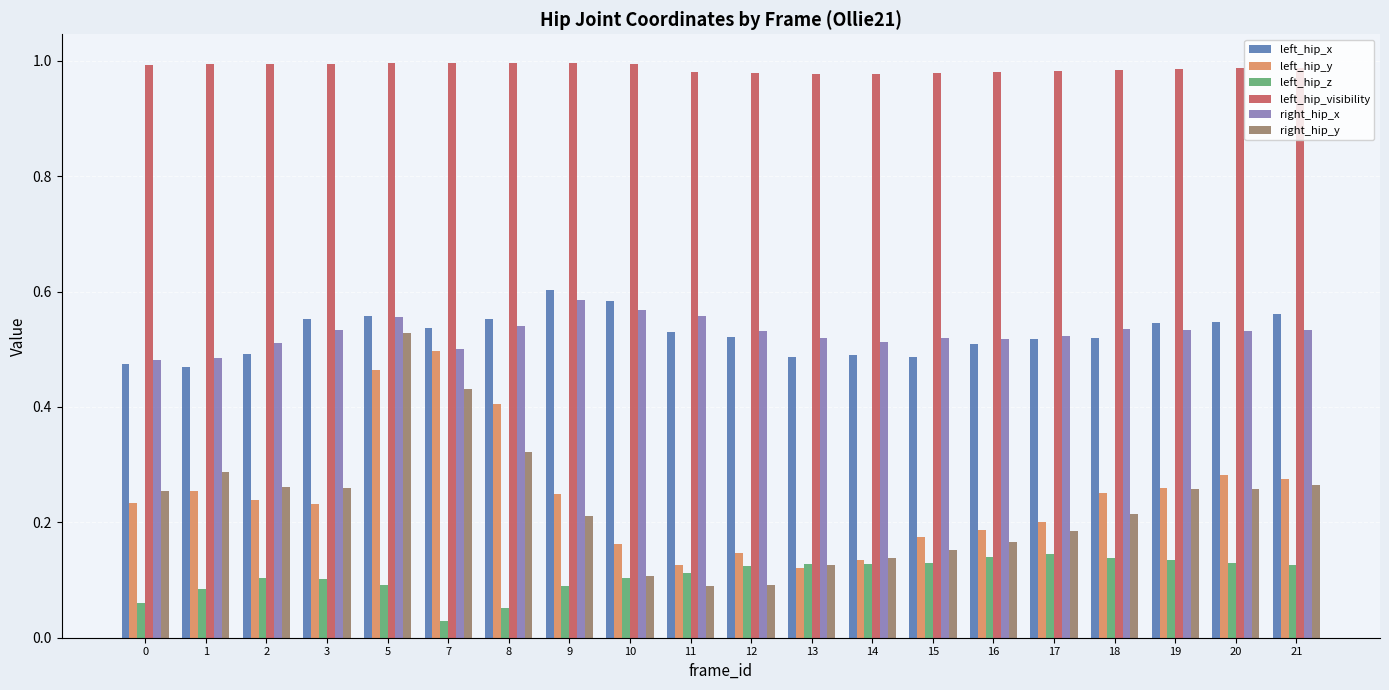

Rank the series at 21 from lowest to highest value.

left_hip_z, right_hip_y, left_hip_y, right_hip_x, left_hip_x, left_hip_visibility